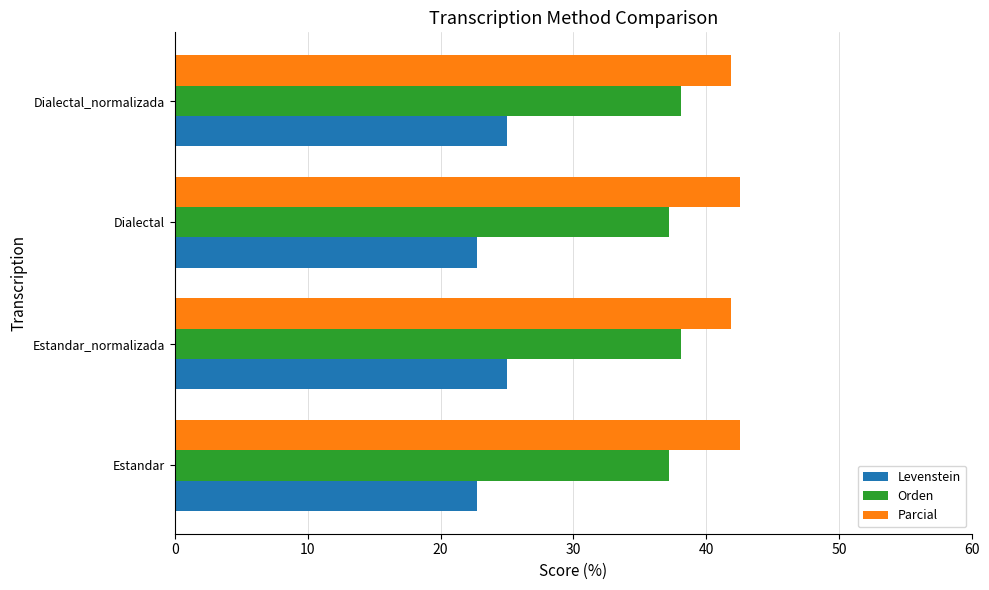

What is the approximate value of Orden at Estandar_normalizada?

38.1